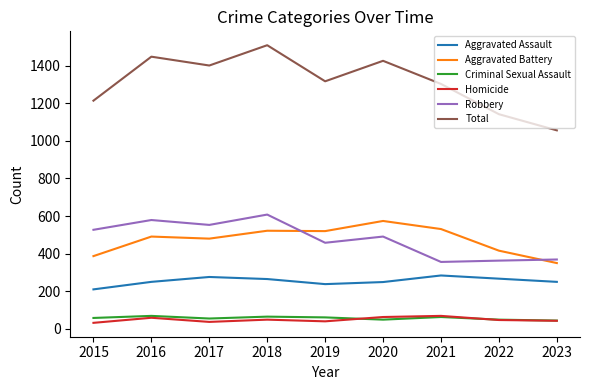

True or false: Criminal Sexual Assault and Aggravated Assault intersect in this chart.

False